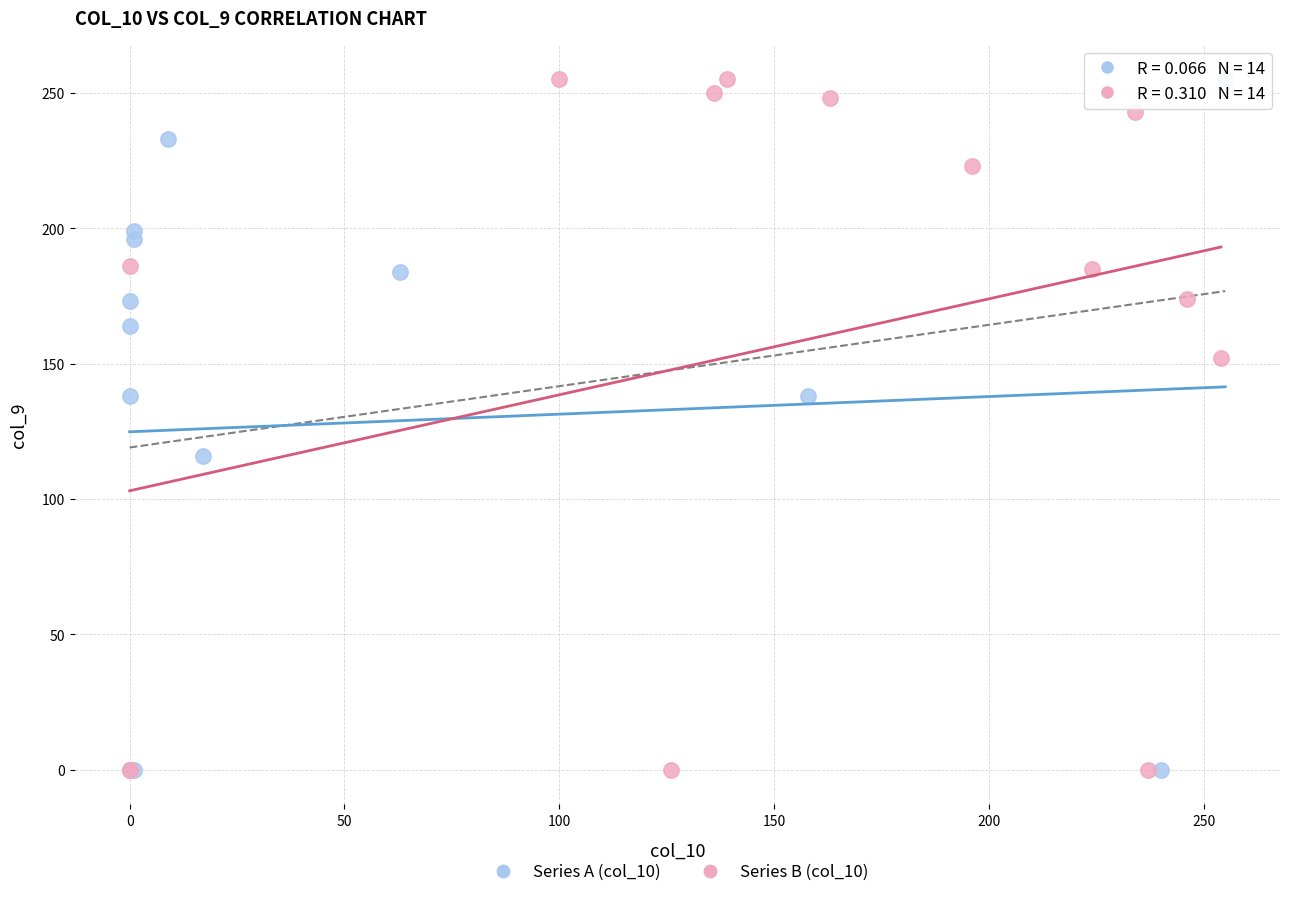

What are all the series names shown in the legend?

Series A (col_10), Series B (col_10)